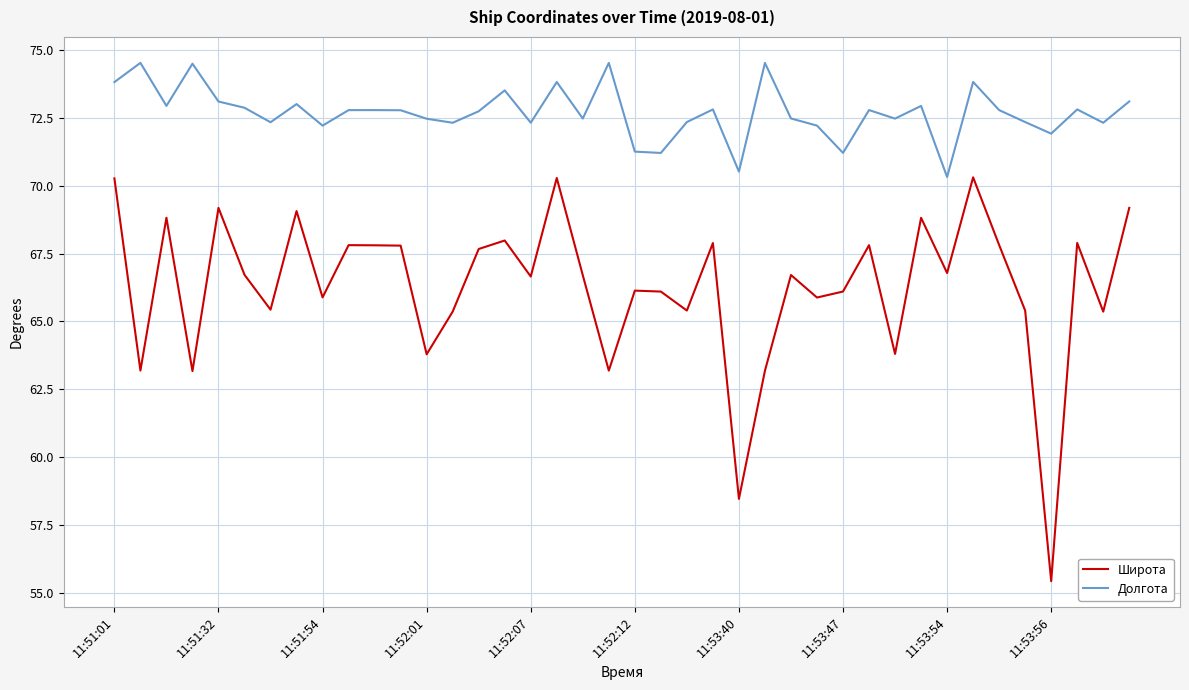

What is the sum of all Долгота values?

2908.3